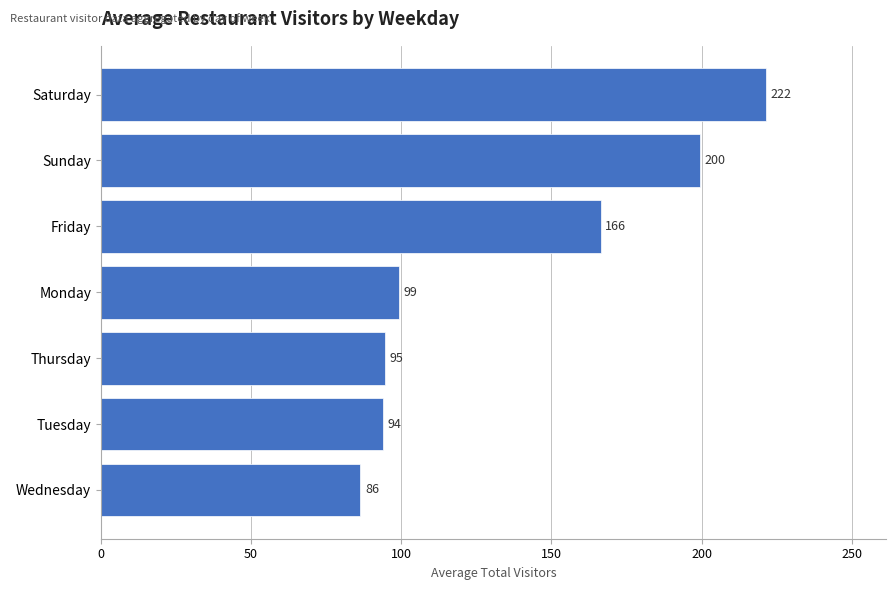

What is the maximum value shown in the chart?

221.5